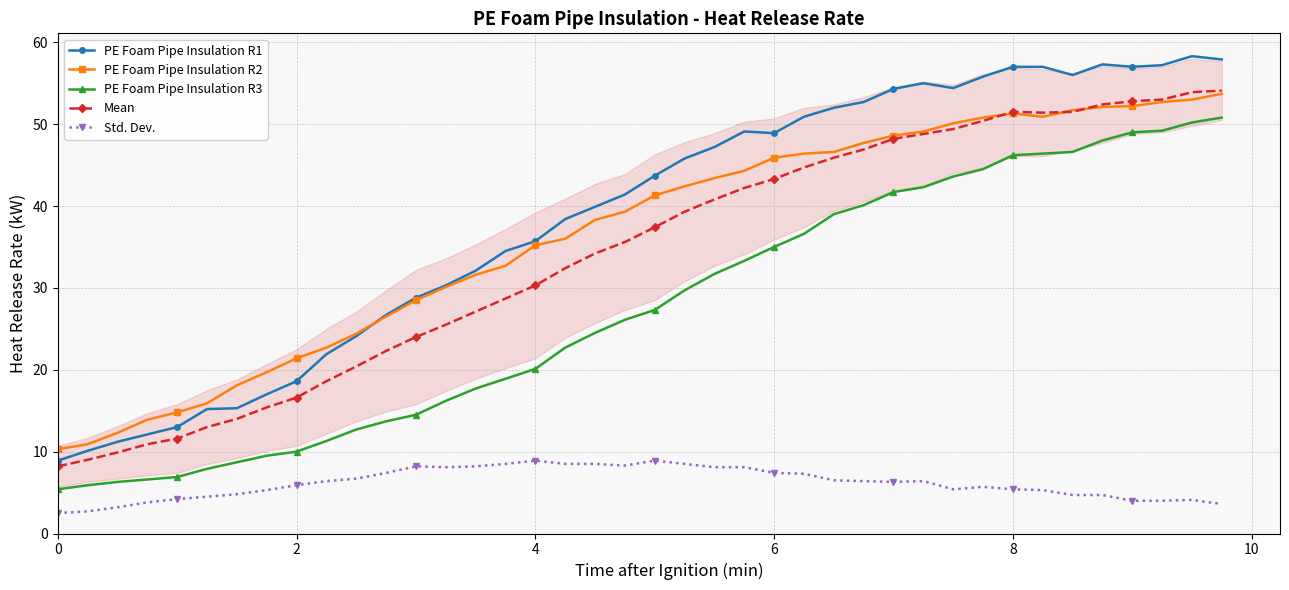

True or false: PE Foam Pipe Insulation R1 and PE Foam Pipe Insulation R2 cross at least once.

True